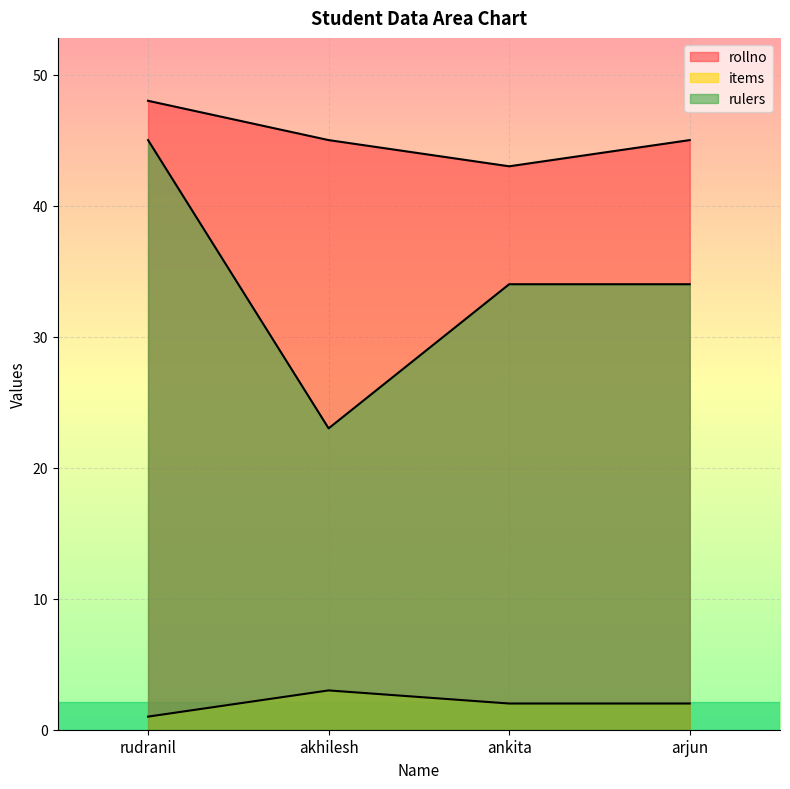

At how many categories does at least one series exceed 39?

4